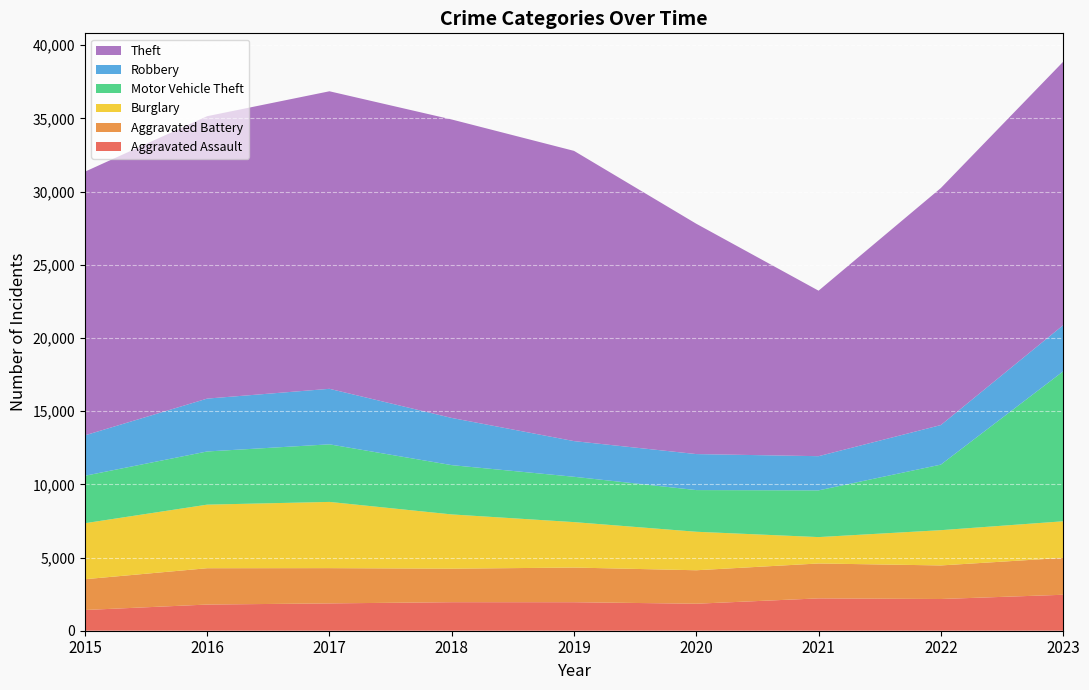

Reading right to left, transcribe all the data shown in this chart.

Aggravated Assault: 2023=2457	2022=2167	2021=2210	2020=1845	2019=1948	2018=1949	2017=1867	2016=1788	2015=1416
Aggravated Battery: 2023=2520	2022=2293	2021=2384	2020=2286	2019=2368	2018=2289	2017=2409	2016=2482	2015=2103
Burglary: 2023=2500	2022=2410	2021=1803	2020=2631	2019=3105	2018=3708	2017=4525	2016=4344	2015=3826
Motor Vehicle Theft: 2023=10242	2022=4479	2021=3192	2020=2847	2019=3097	2018=3367	2017=3934	2016=3633	2015=3241
Robbery: 2023=3153	2022=2702	2021=2336	2020=2460	2019=2437	2018=3224	2017=3793	2016=3612	2015=2762
Theft: 2023=17999	2022=16194	2021=11307	2020=15736	2019=19829	2018=20391	2017=20328	2016=19295	2015=18013